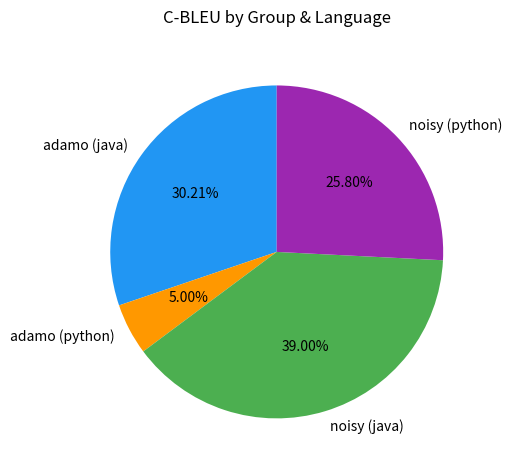

To the nearest percent, what is the difference between the adamo (java) and noisy (java) slice percentages?

9%